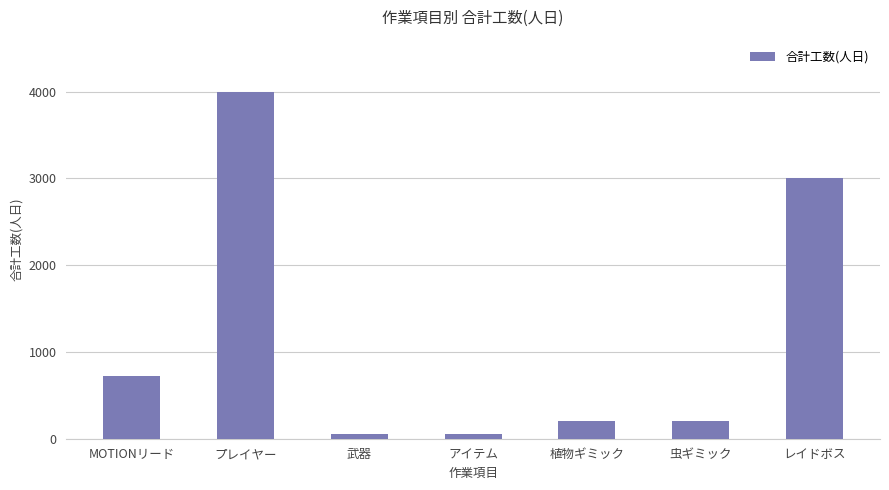

Are the bars grouped side by side (vs. stacked)?

No